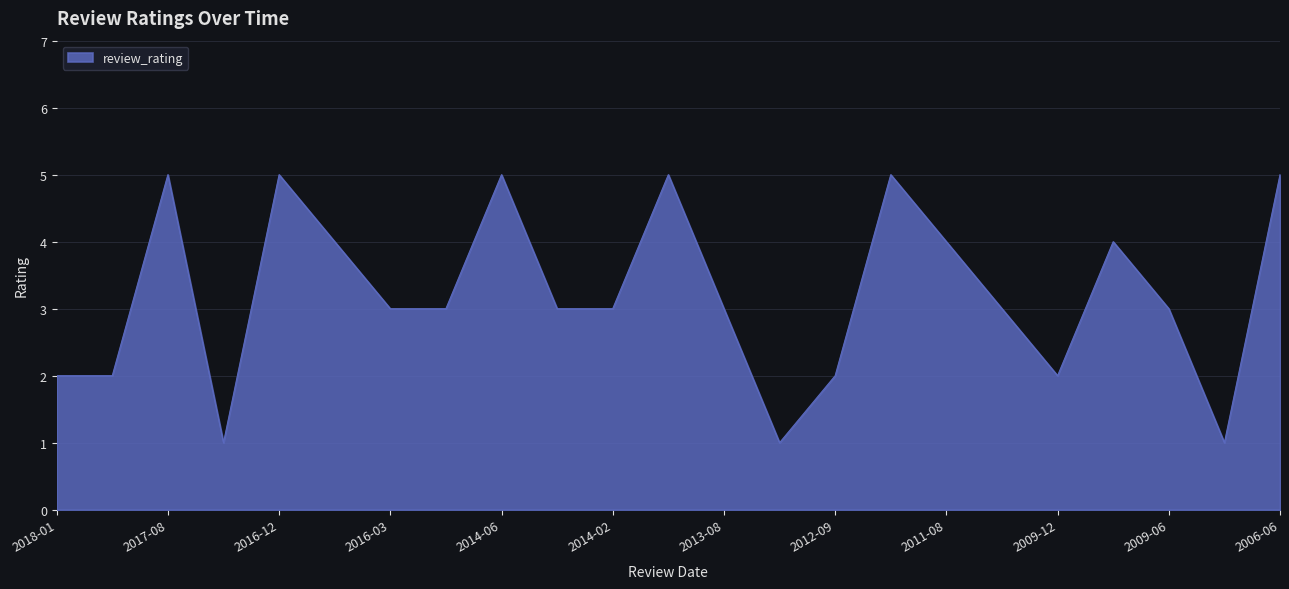

What is the difference between the maximum and minimum values?

4